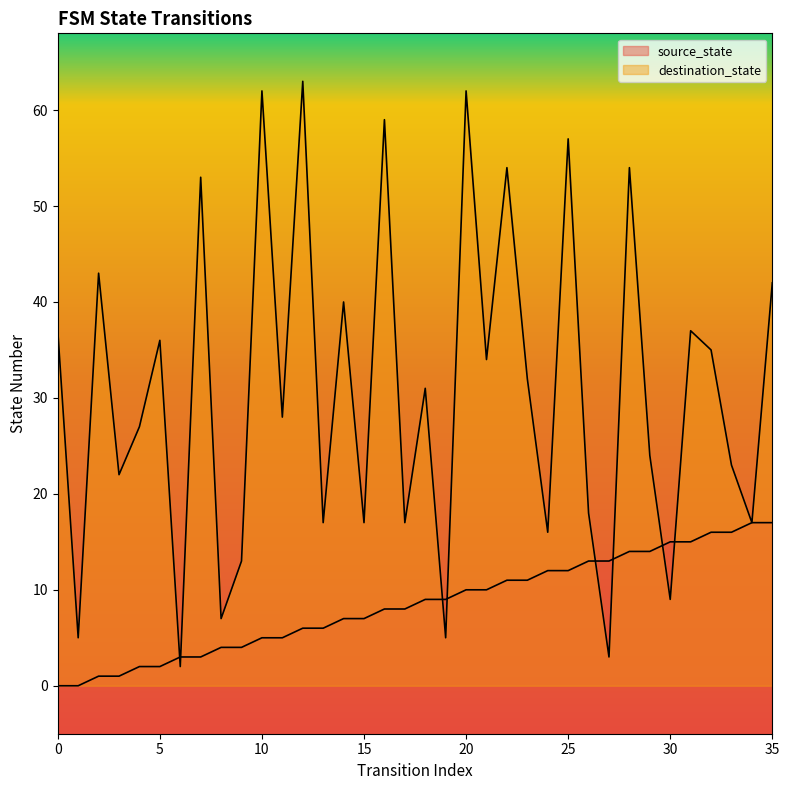

What is the maximum value shown in the chart?

63